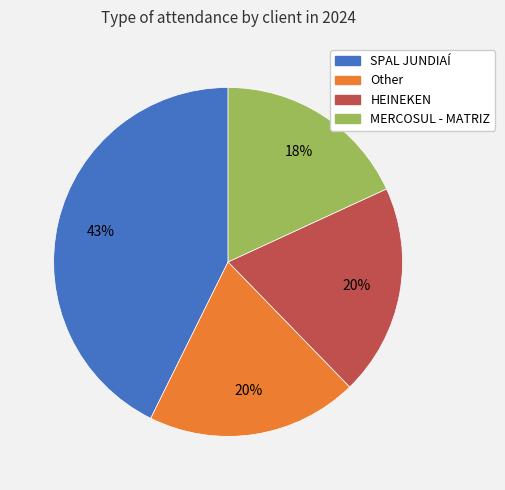

Which category has the smallest portion of the pie?

MERCOSUL - MATRIZ